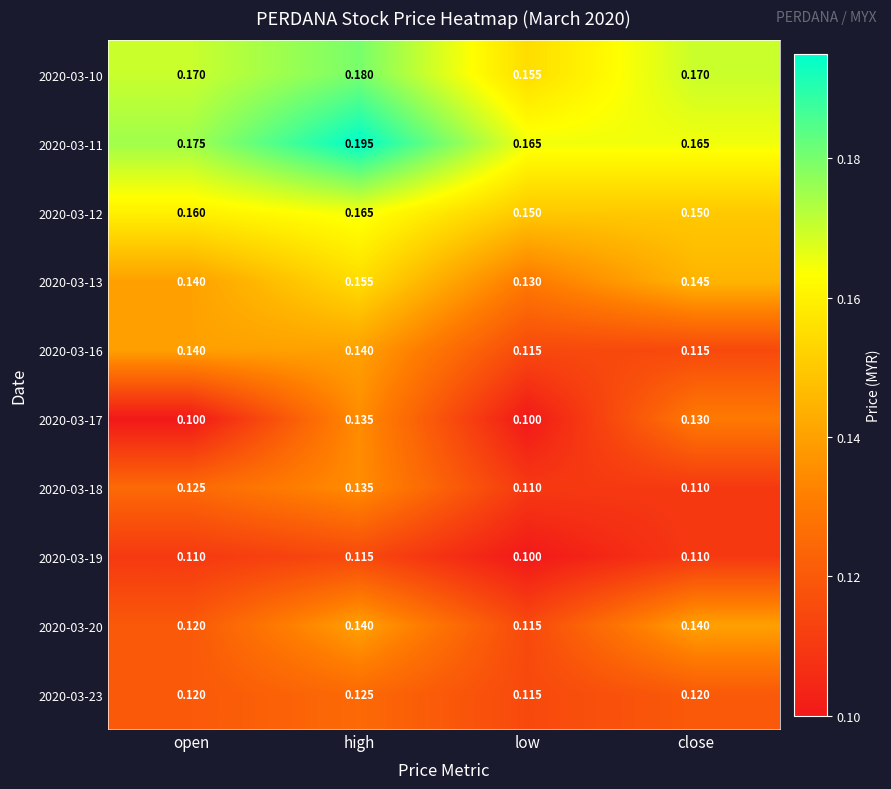

At which label does 2020-03-11 reach its peak?

high